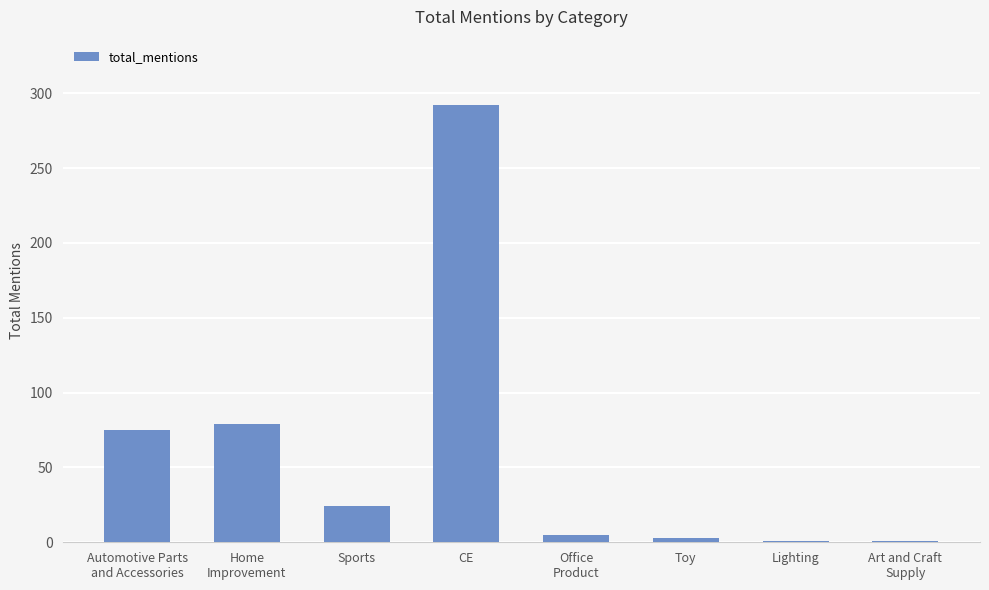

What is the change in value from Automotive Parts
and Accessories to Toy?

-72